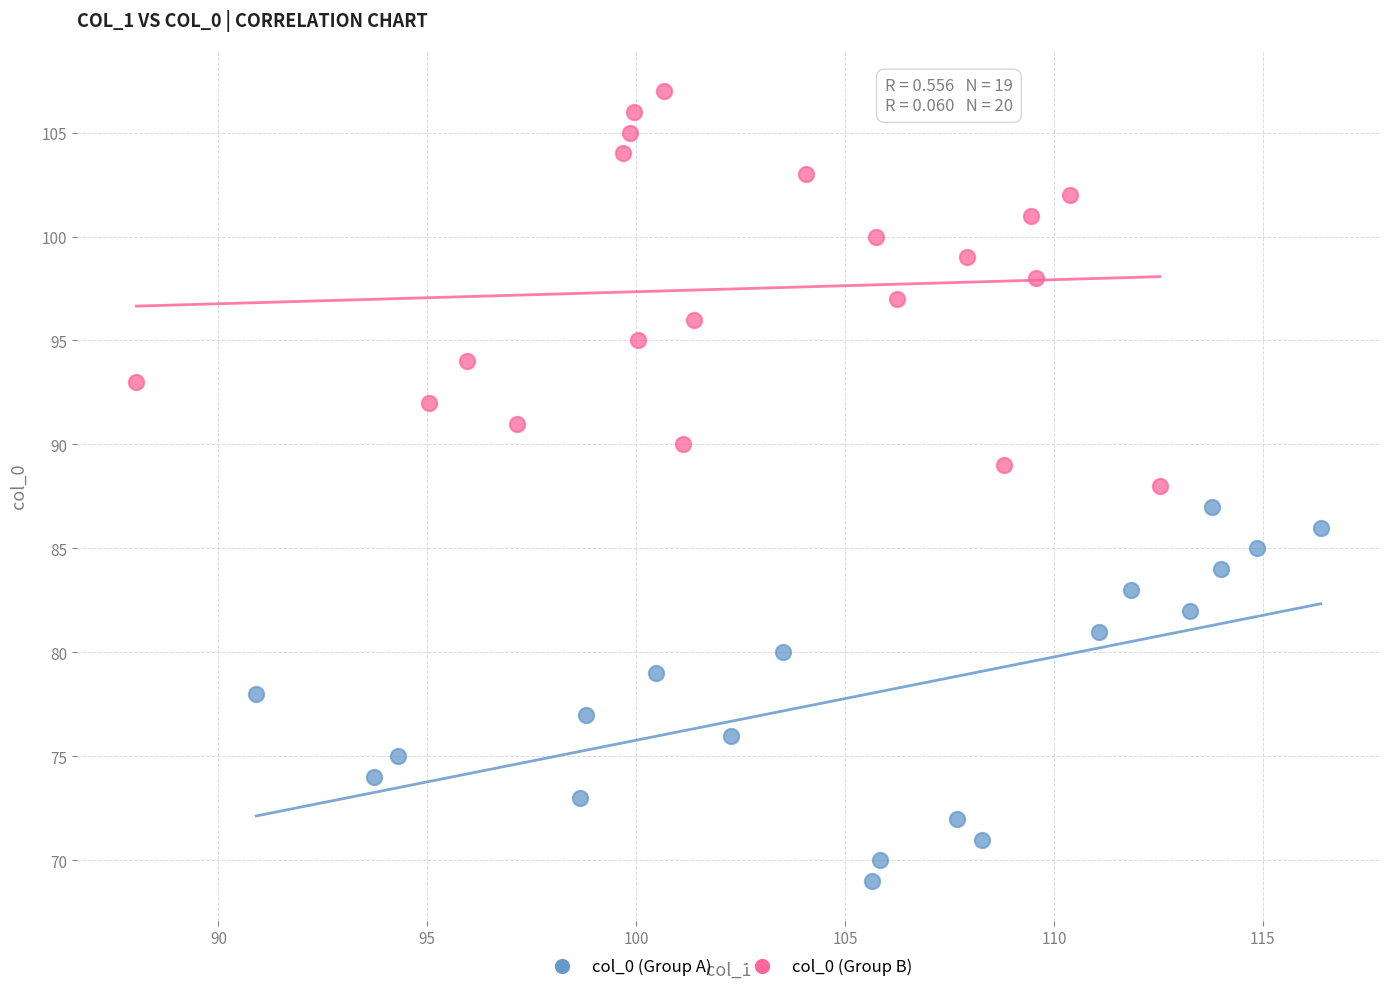

What are all the series names shown in the legend?

col_0 (Group A), col_0 (Group B)